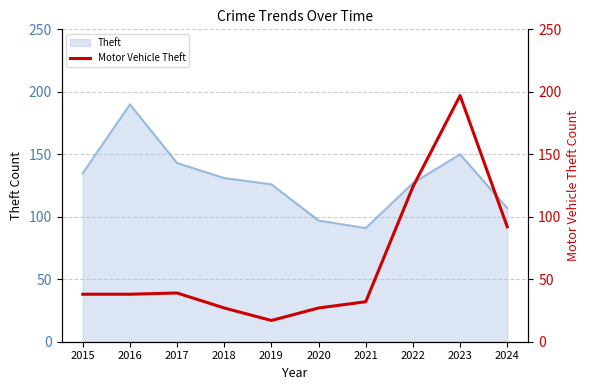

True or false: Theft has a value of 253 at 2023.

False